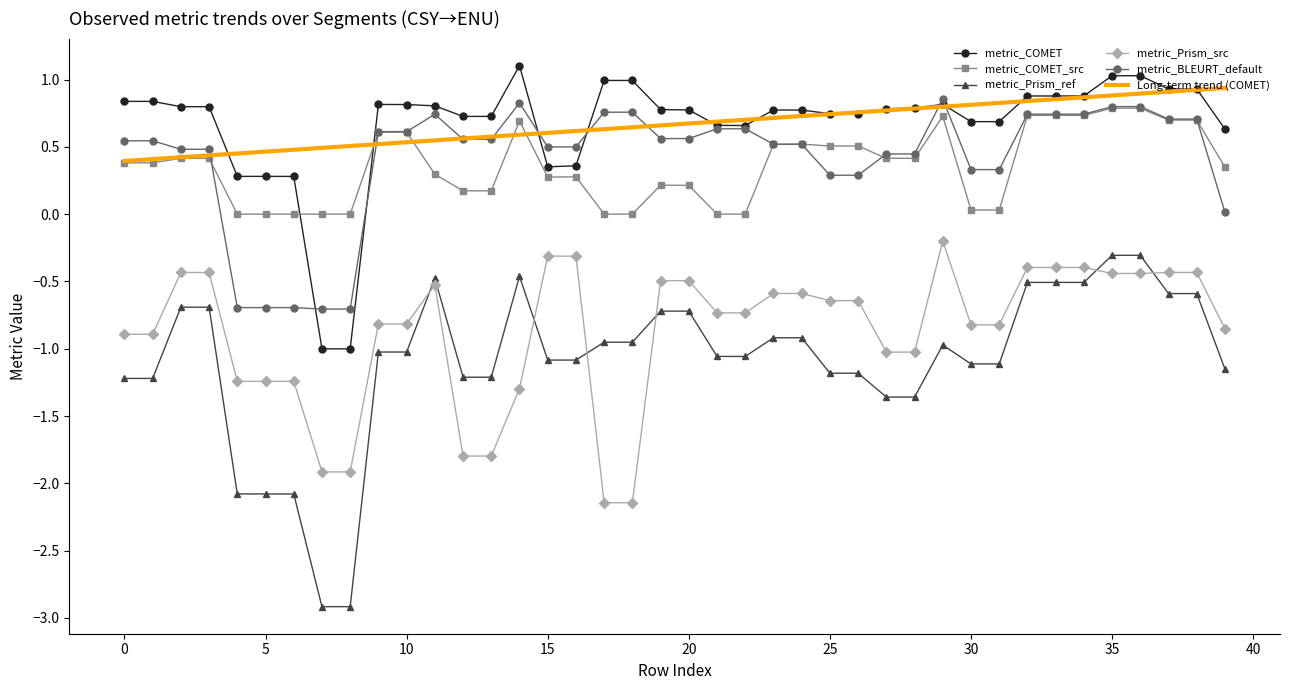

How many series are shown in this chart?

6